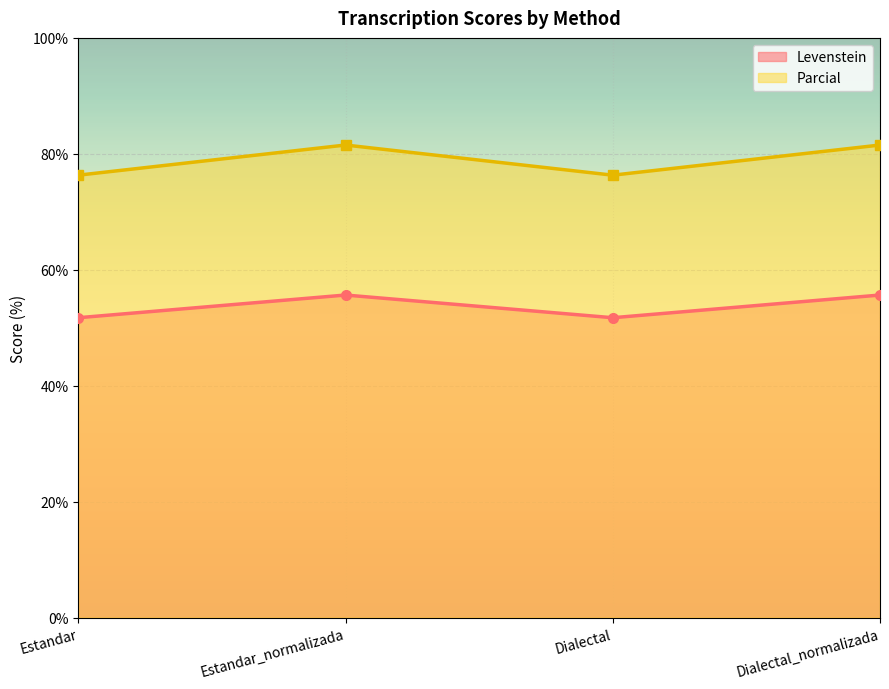

True or false: Levenstein and Parcial intersect in this chart.

False